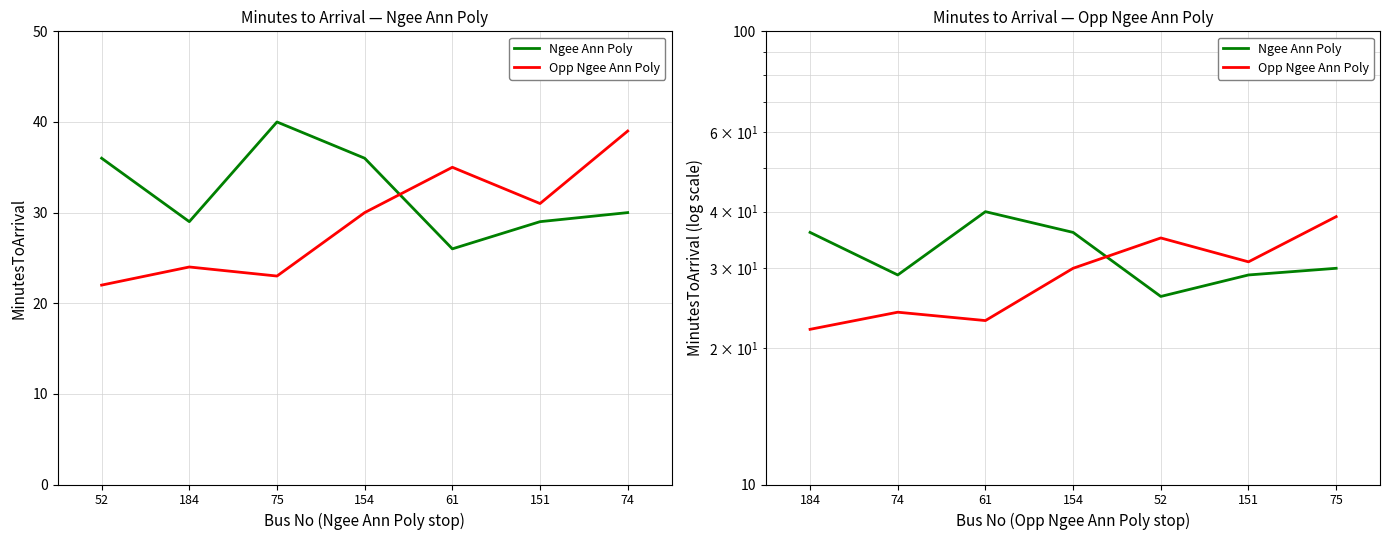

In Opp Ngee Ann Poly, how many points are lower than both neighbors (excluding endpoints)?

2